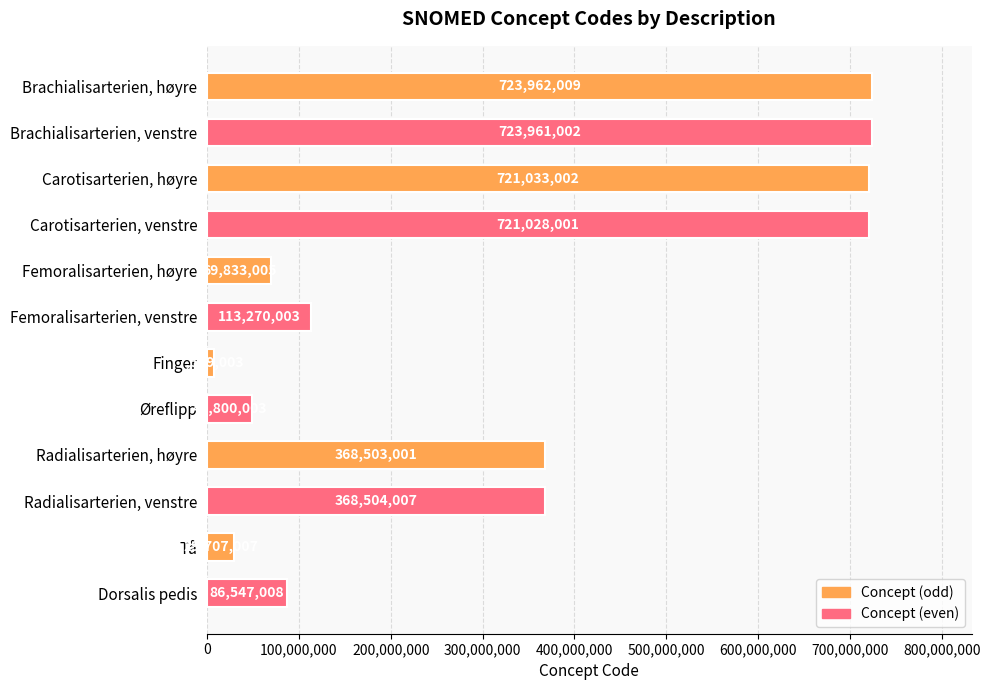

Rank the categories by value from highest to lowest.

Brachialisarterien, høyre, Brachialisarterien, venstre, Carotisarterien, høyre, Carotisarterien, venstre, Radialisarterien, venstre, Radialisarterien, høyre, Femoralisarterien, venstre, Dorsalis pedis, Femoralisarterien, høyre, Øreflipp, Tå, Finger